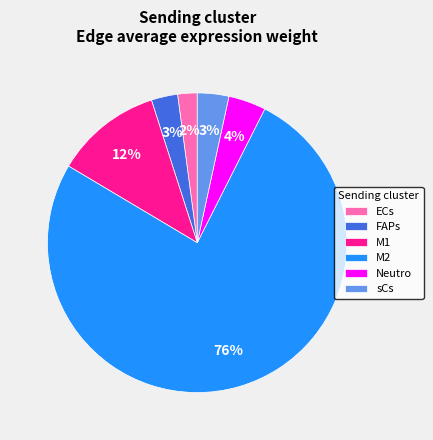

Is there a majority slice in this chart?

Yes